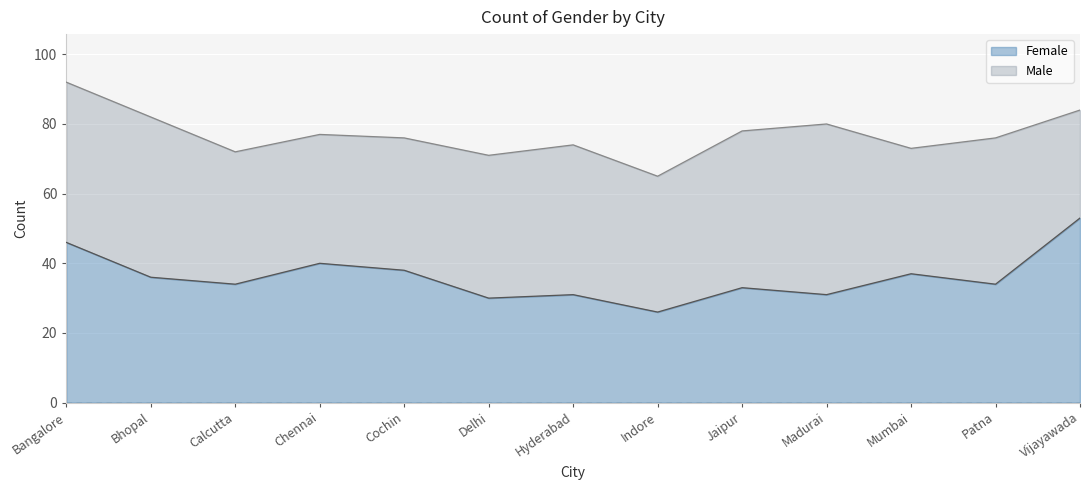

True or false: the data shows 89 at Vijayawada.

False